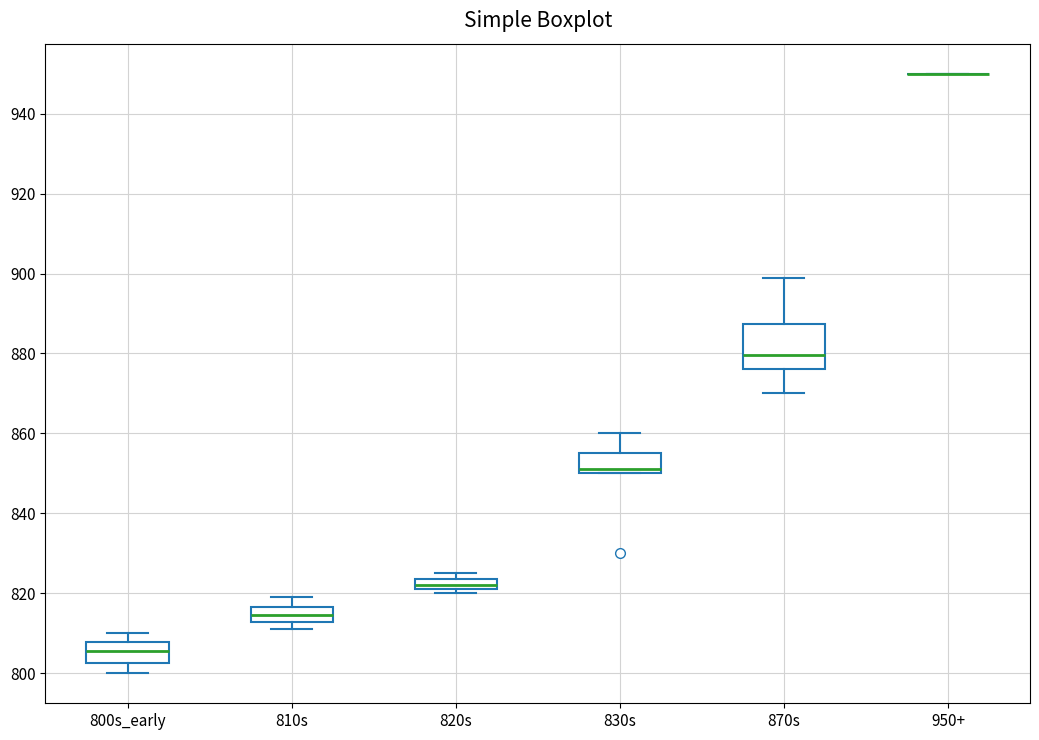

Which box is the tallest, from its lower edge to its upper edge?

870s